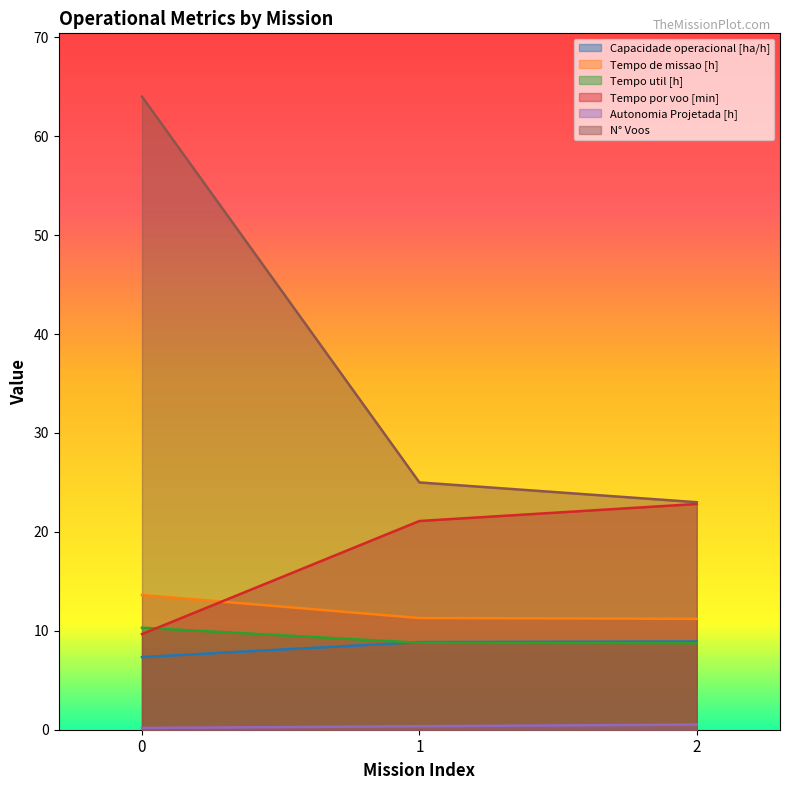

What is the smallest value displayed?

0.2